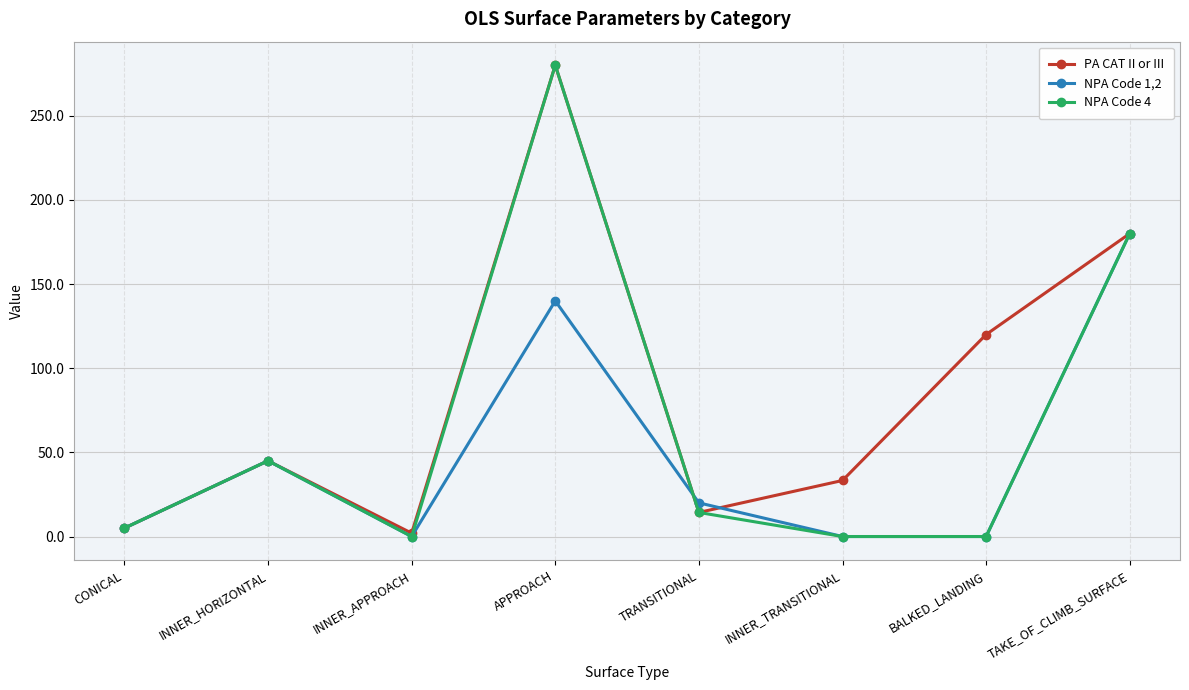

The value of NPA Code 1,2 at INNER_APPROACH is -88.7. True or false?

False